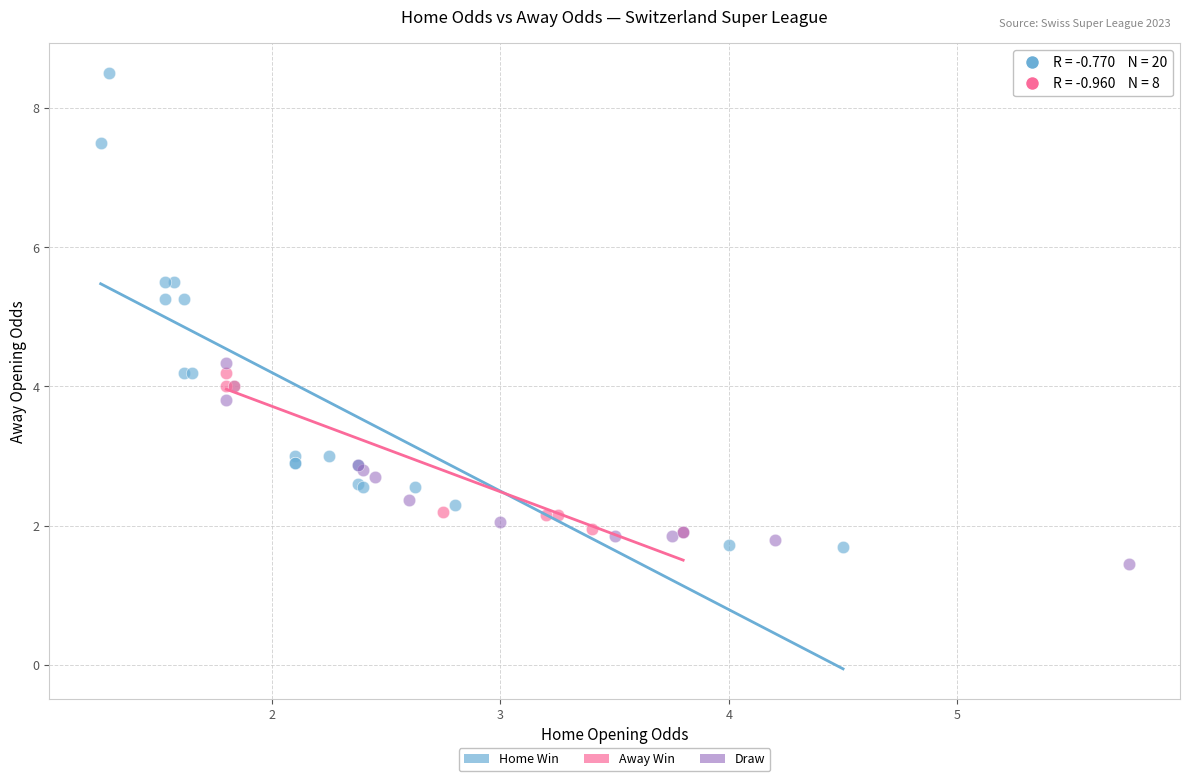

Which series has the largest Y range (max minus min)?

Home Win